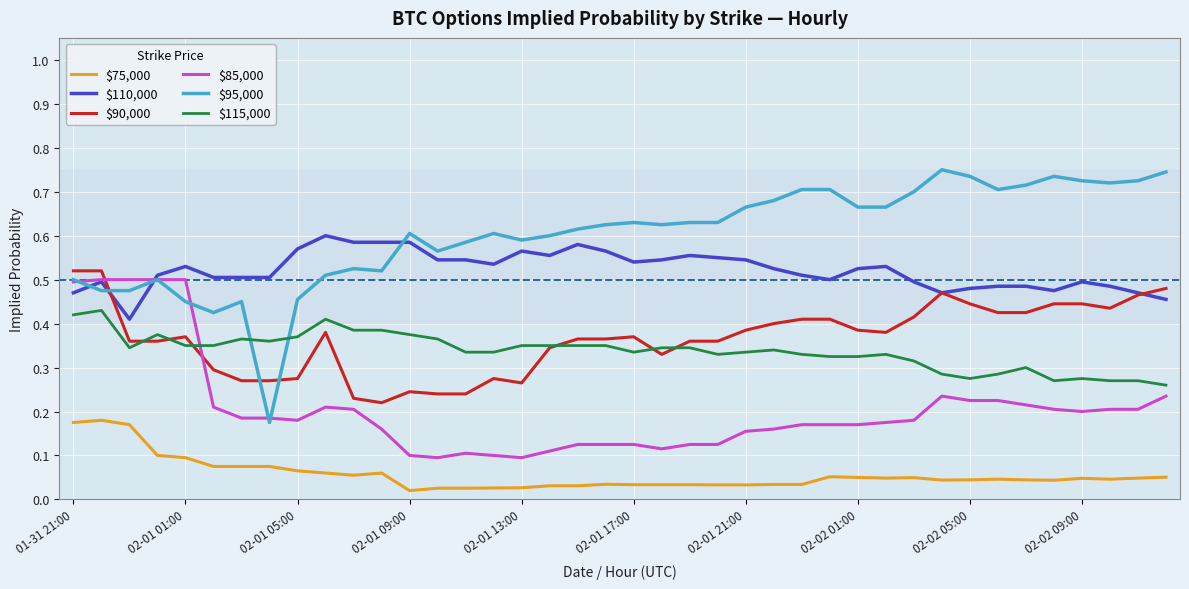

Which series has the largest total across all categories?

$95,000